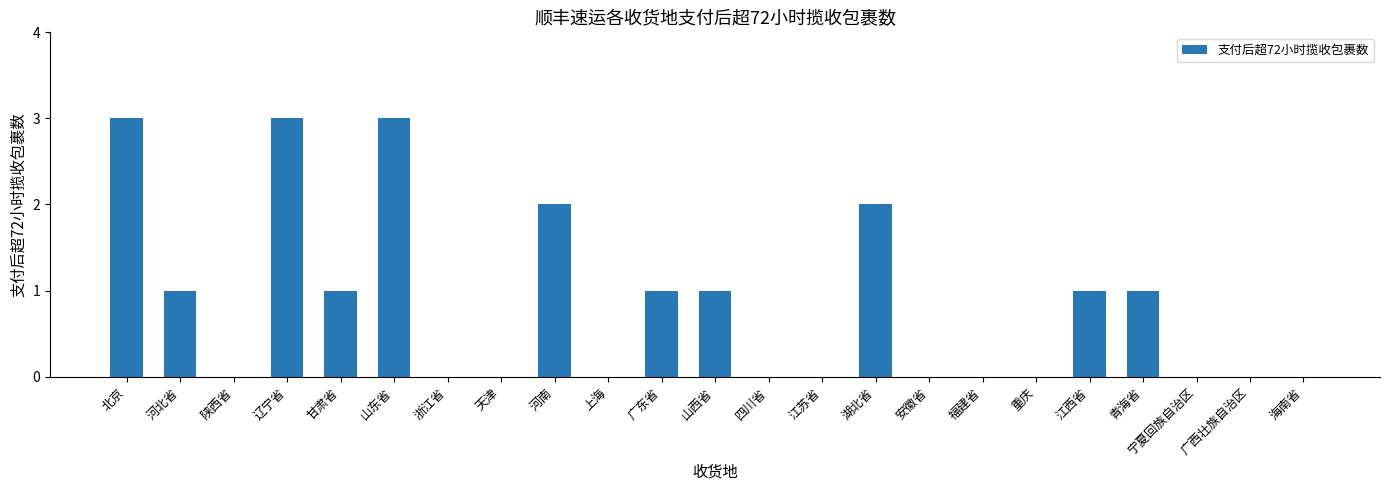

The chart shows a value of -1 at 四川省. True or false?

False